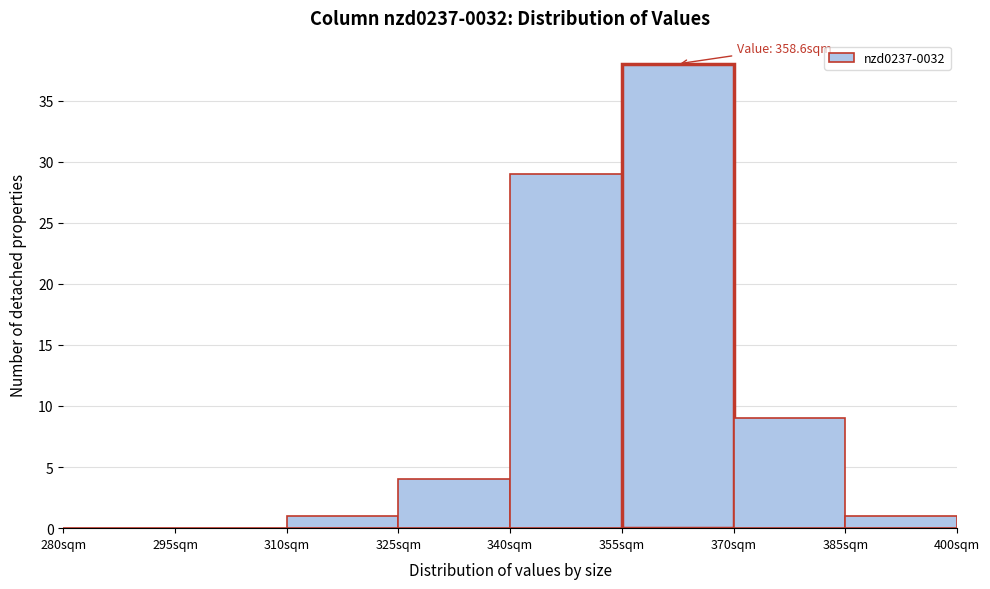

Which range on the x-axis has the tallest bar?

355 to 370